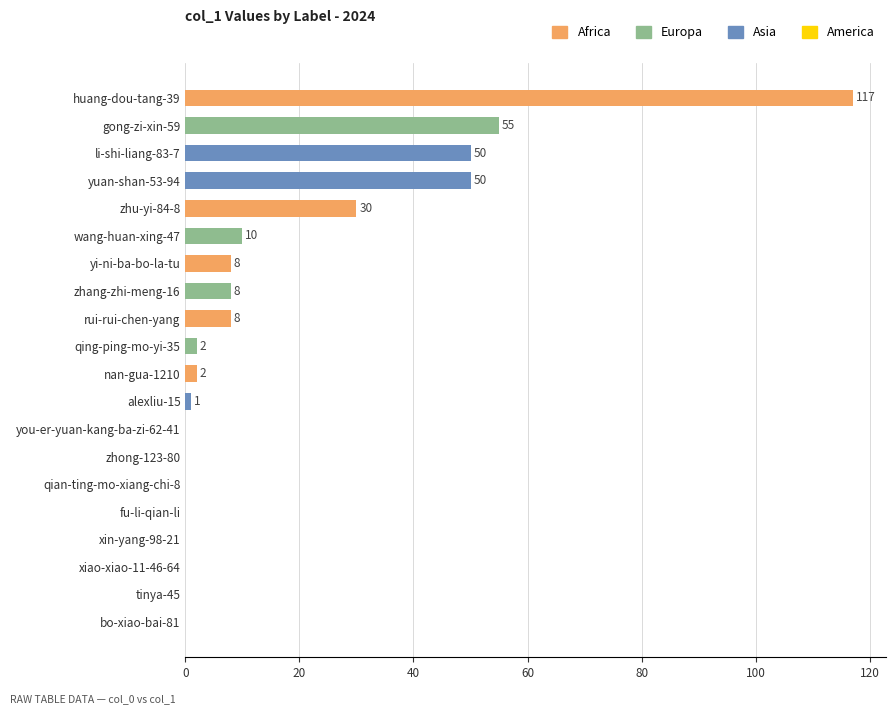

What is the greatest value displayed?

117